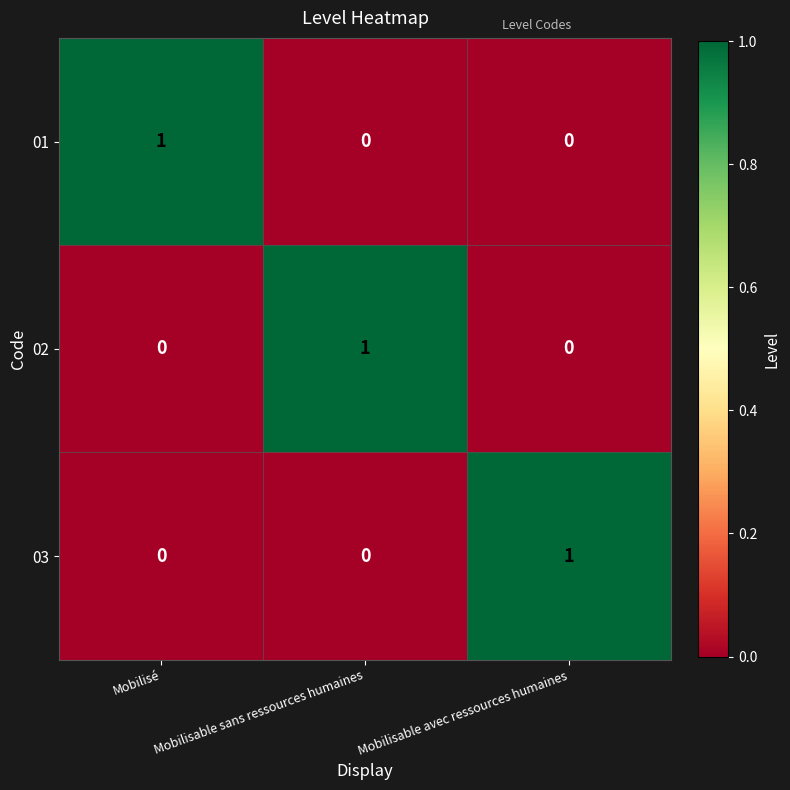

How many 02 values are between 0 and 1?

3